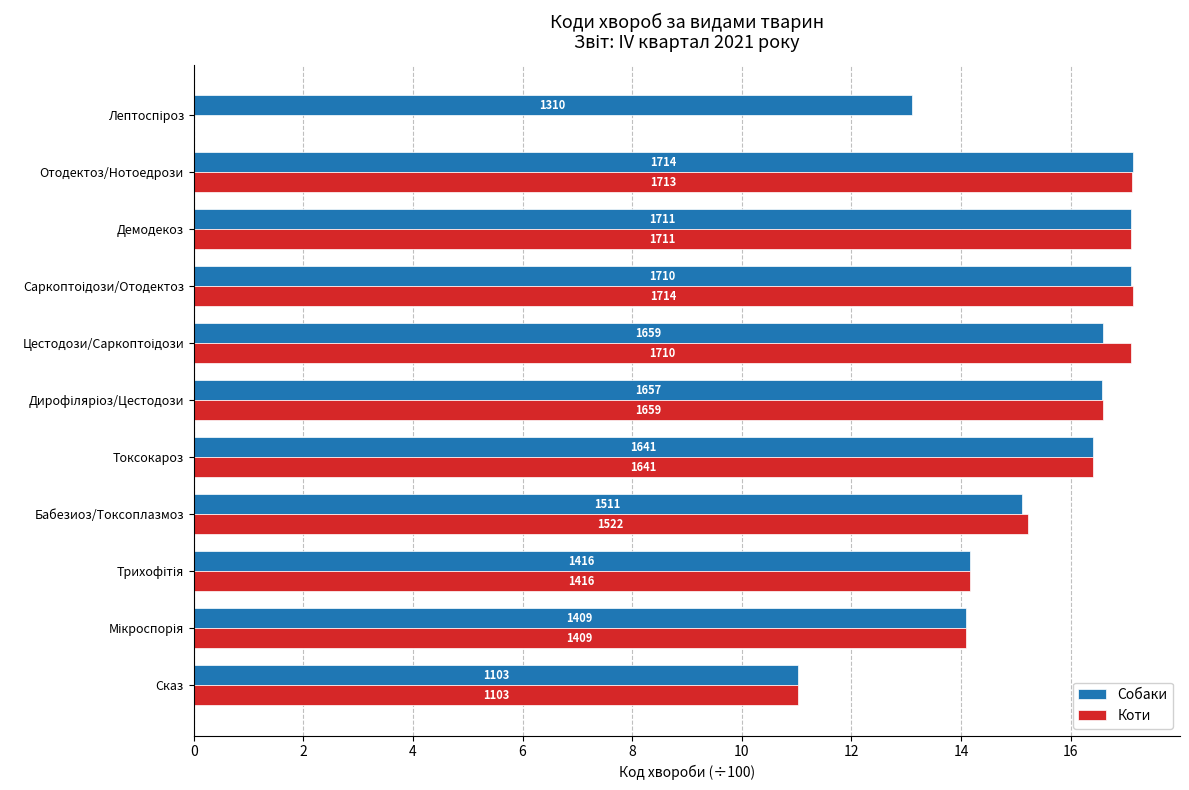

Rank the series by their average value, from highest to lowest.

Собаки, Коти